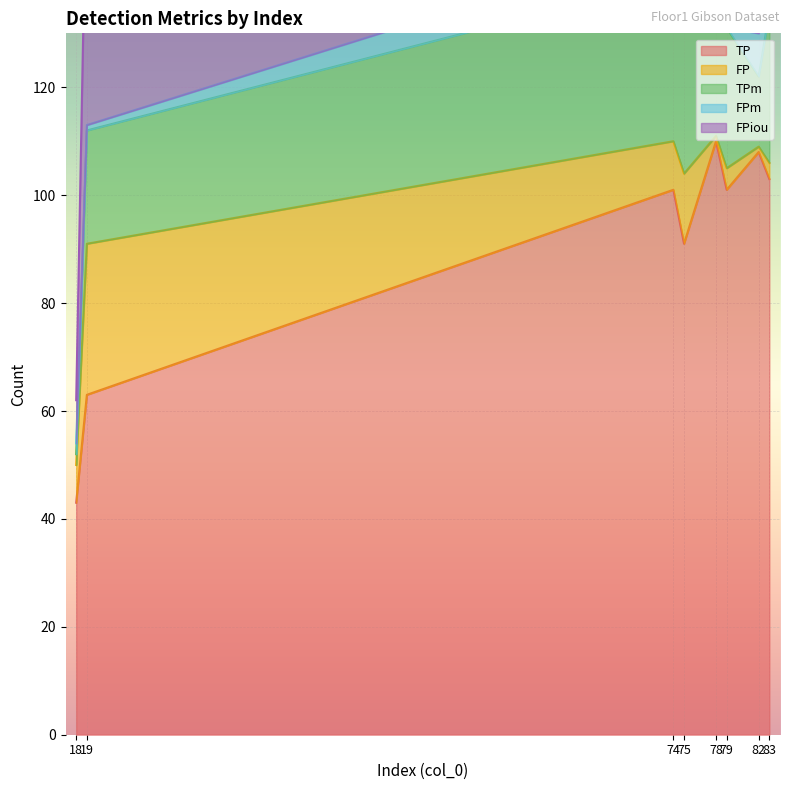

Which series has the largest total across all categories?

TP